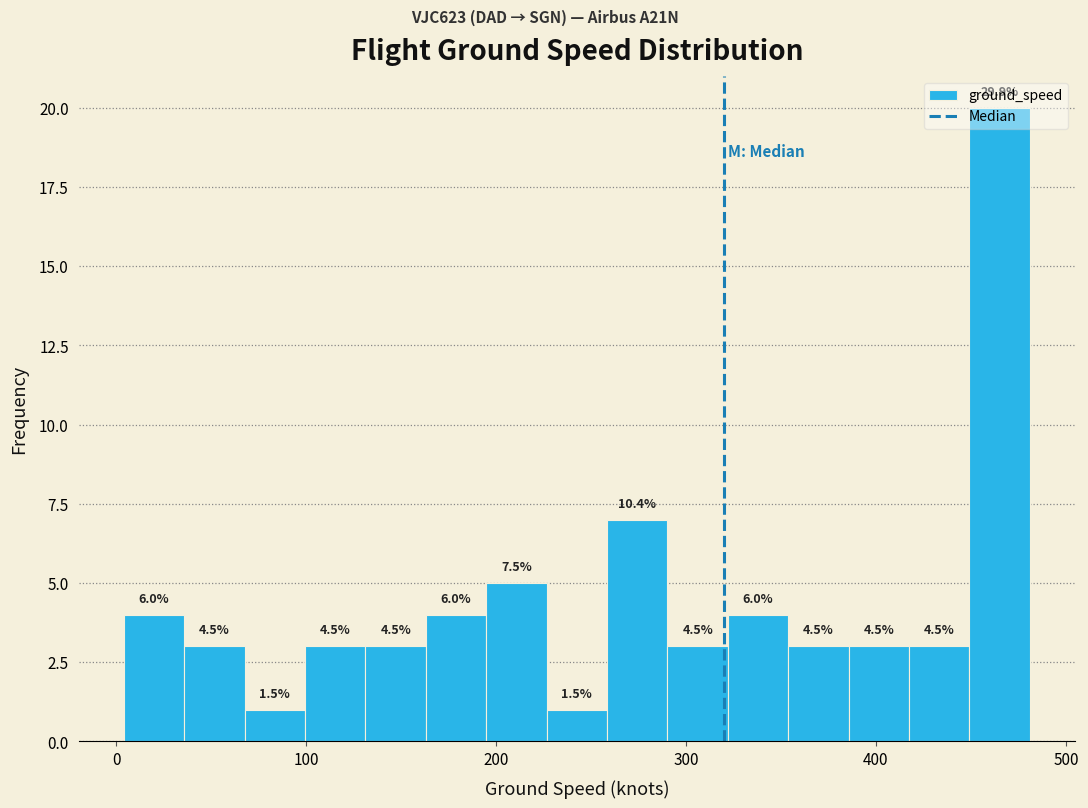

Read against the x-axis, roughly where is the centre of the tallest bar?

470